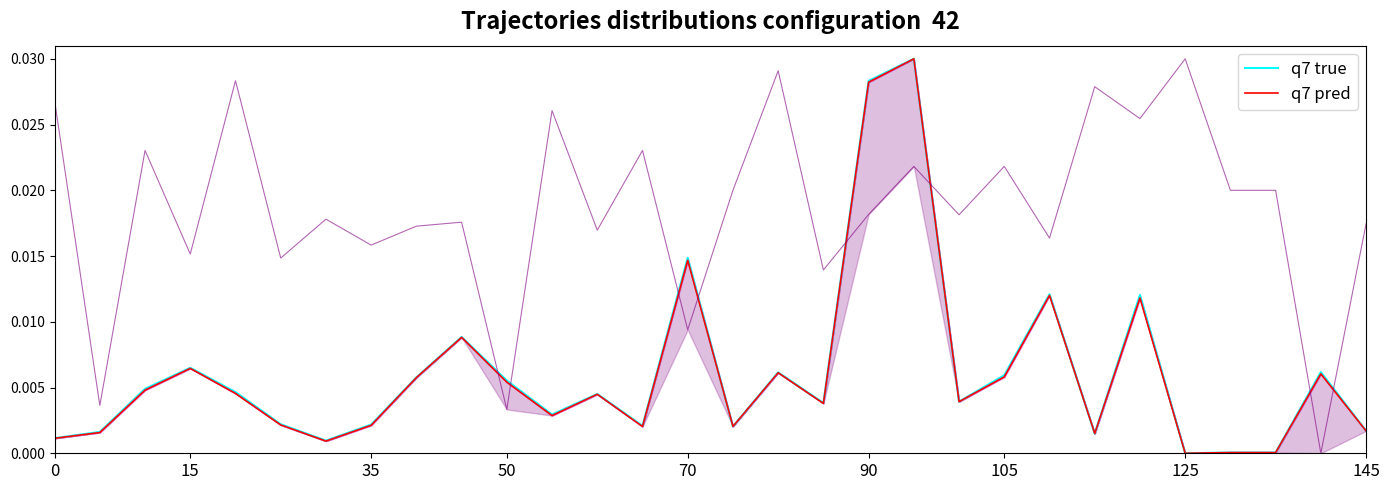

At 0, list the series in order from largest to smallest.

q7 true, q7 pred